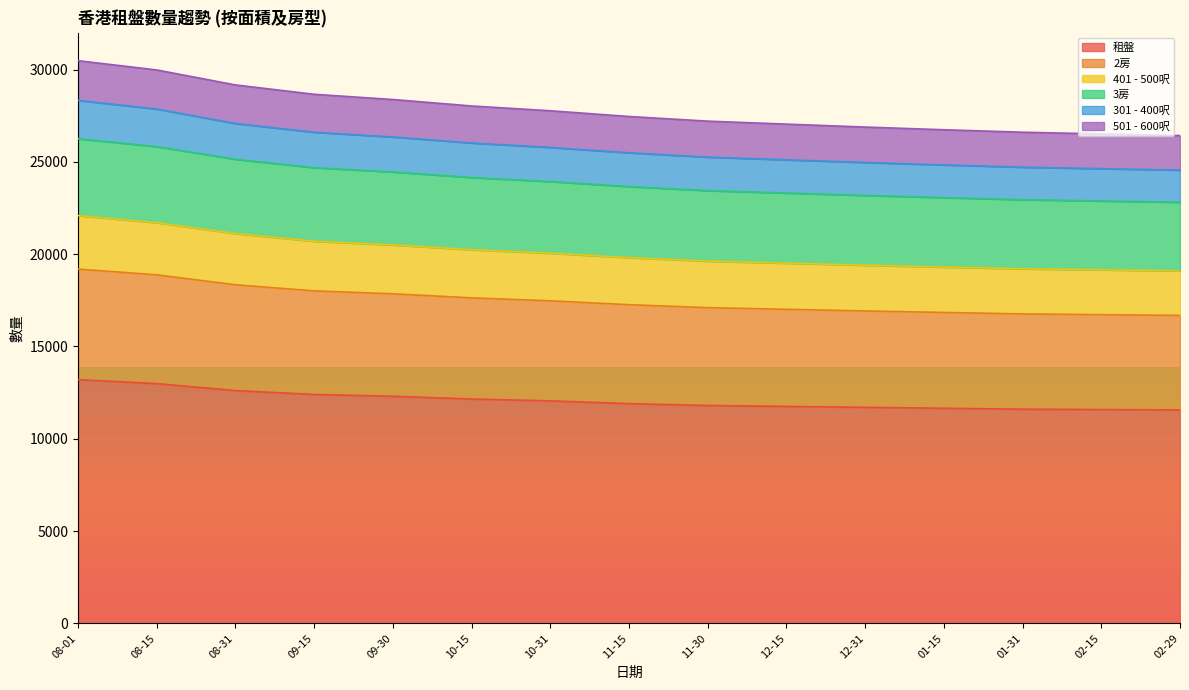

What is the total value across all series at 08-15?

29976